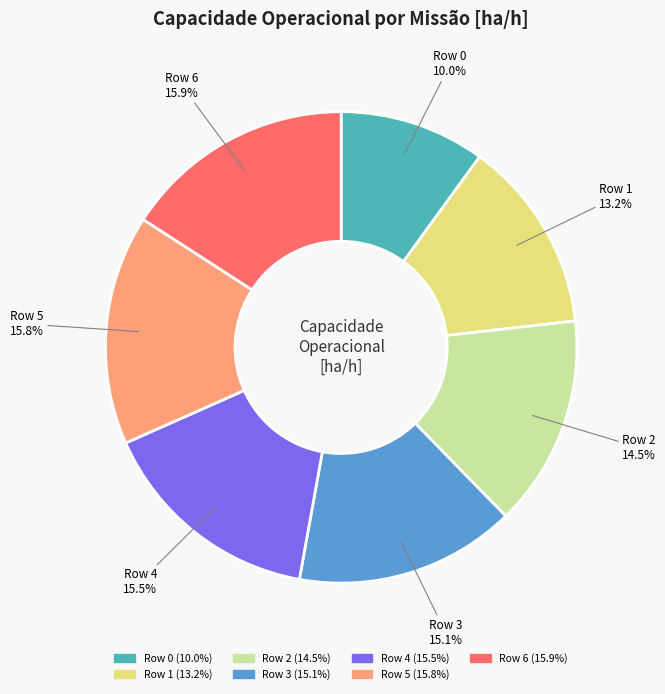

What percentage is NOT represented by Row 2?

85.5%